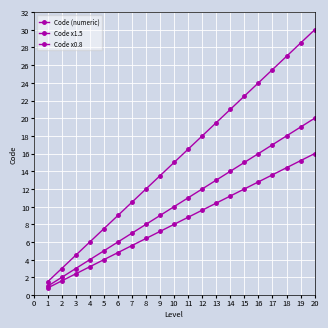

List the series in order of their overall mean, highest first.

Code x1.5, Code (numeric), Code x0.8